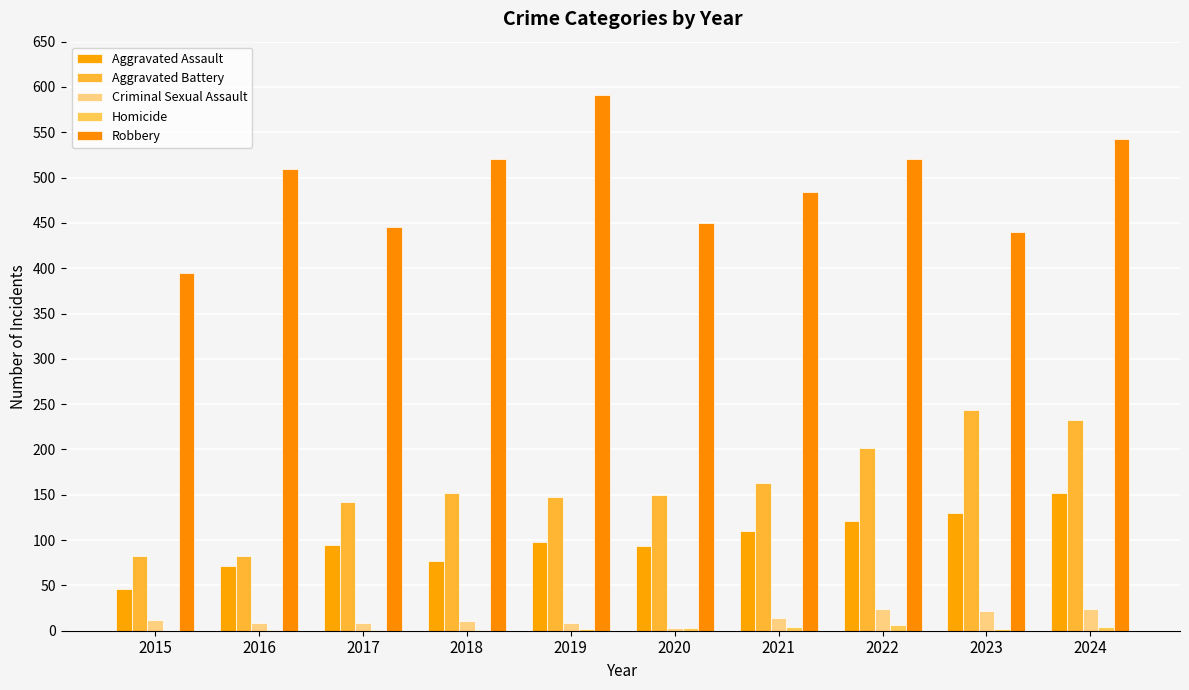

Which series changed the most between 2020 and 2021?

Robbery